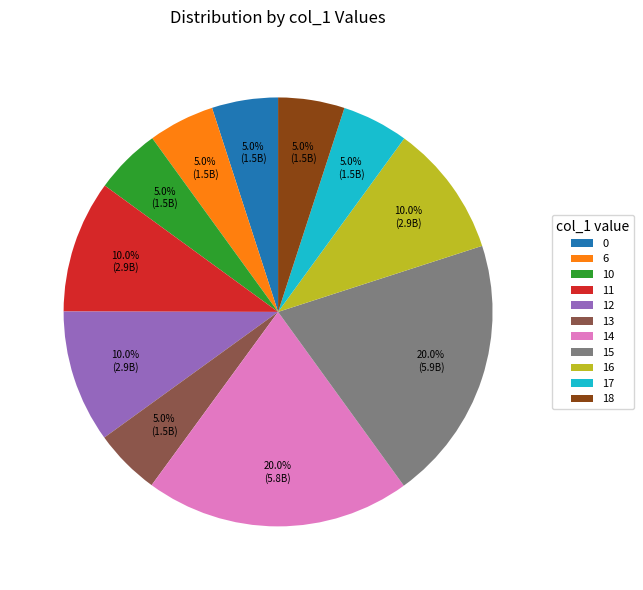

To the nearest percent, what is the difference between the largest and smallest slice percentages?

15%